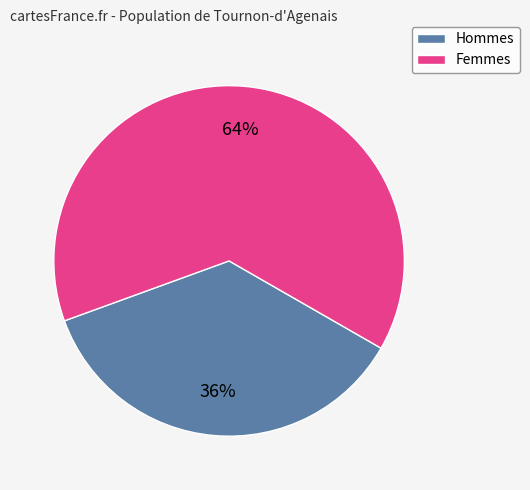

The Femmes slice represents 64% of the pie. True or false?

True